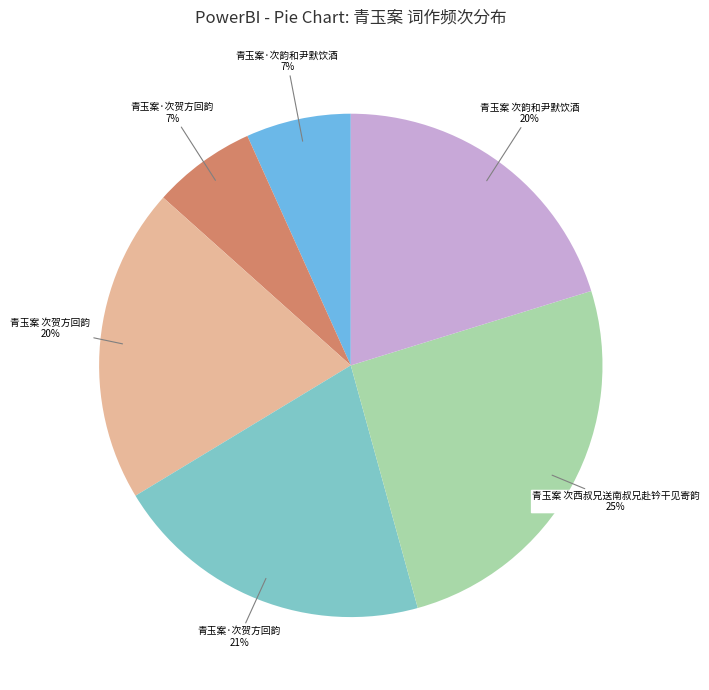

Is there a majority slice in this chart?

No